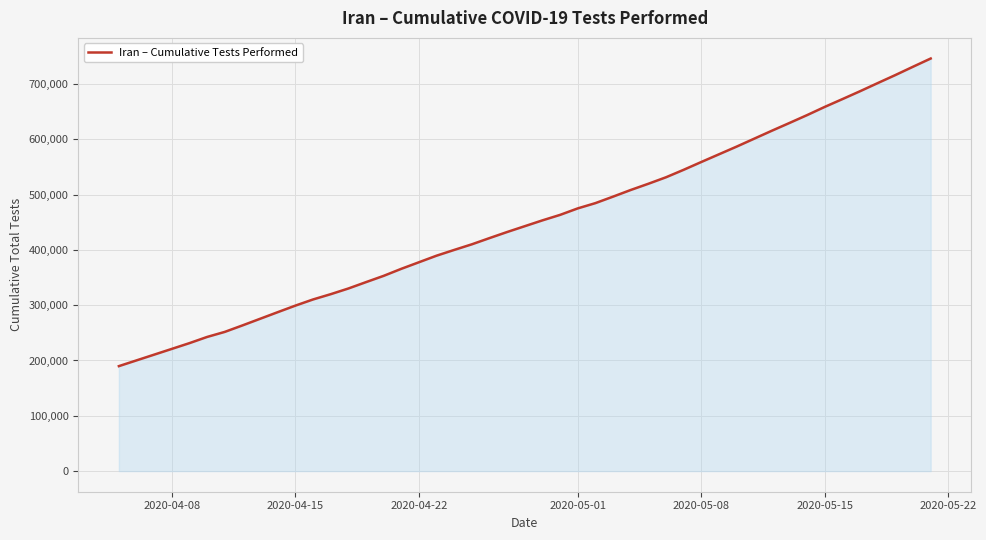

What is the greatest value displayed?

746045